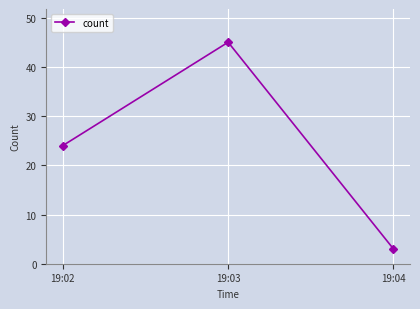

Count the number of data series in this chart.

1